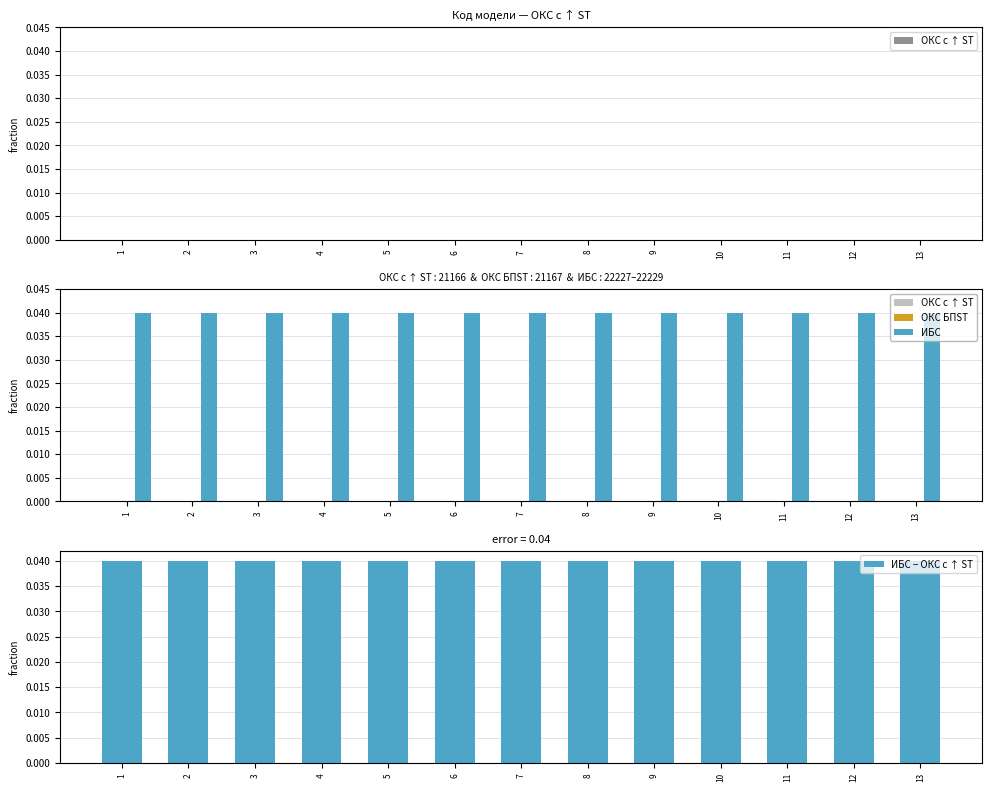

The ИБС series shows 0.1 at 8. True or false?

False